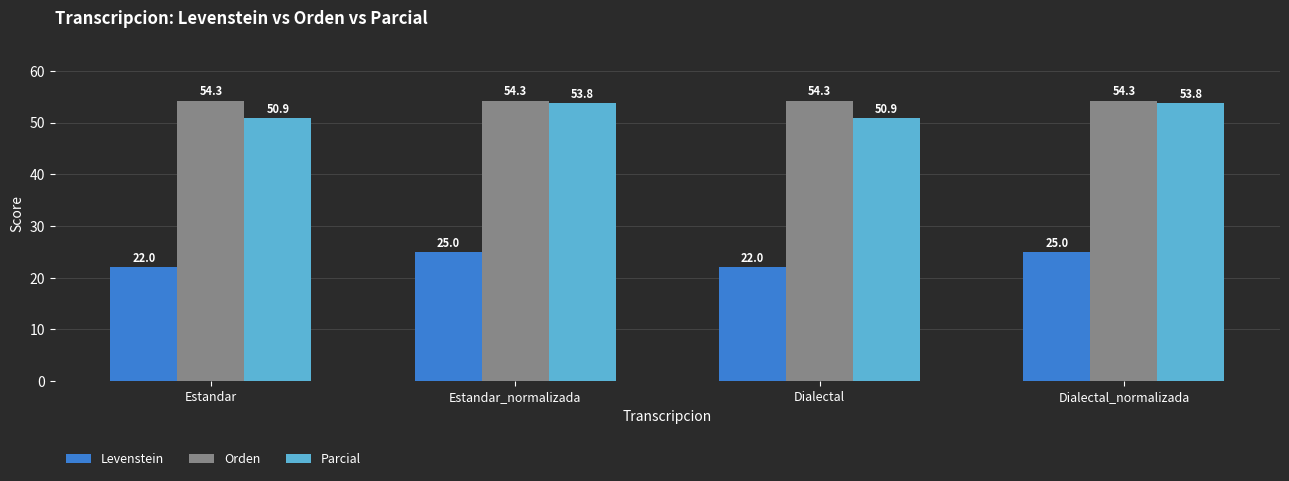

What is the difference between the maximum and minimum values in the Levenstein series?

3.0